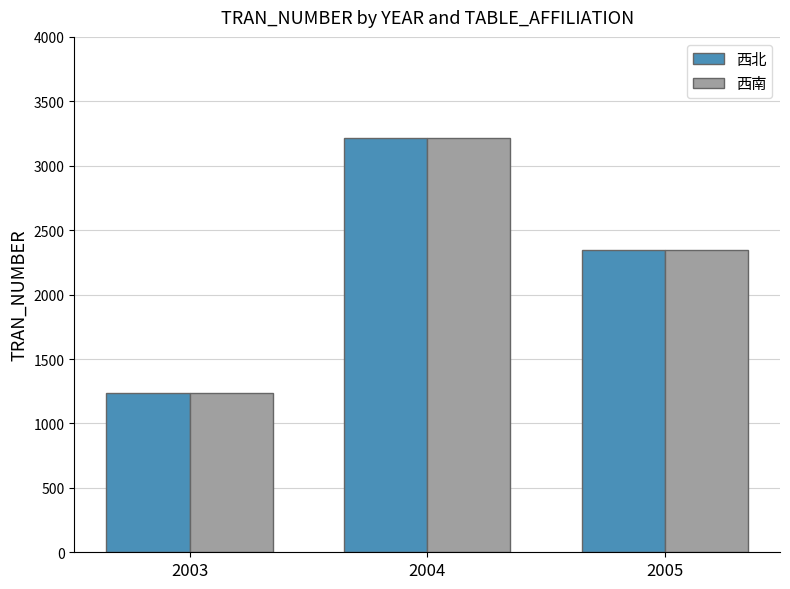

Where does the 西北 series first go above 2343?

2004